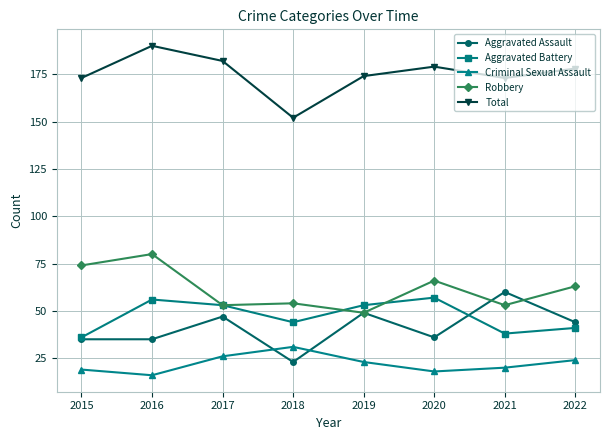

At which label does Aggravated Assault first exceed 44?

2017